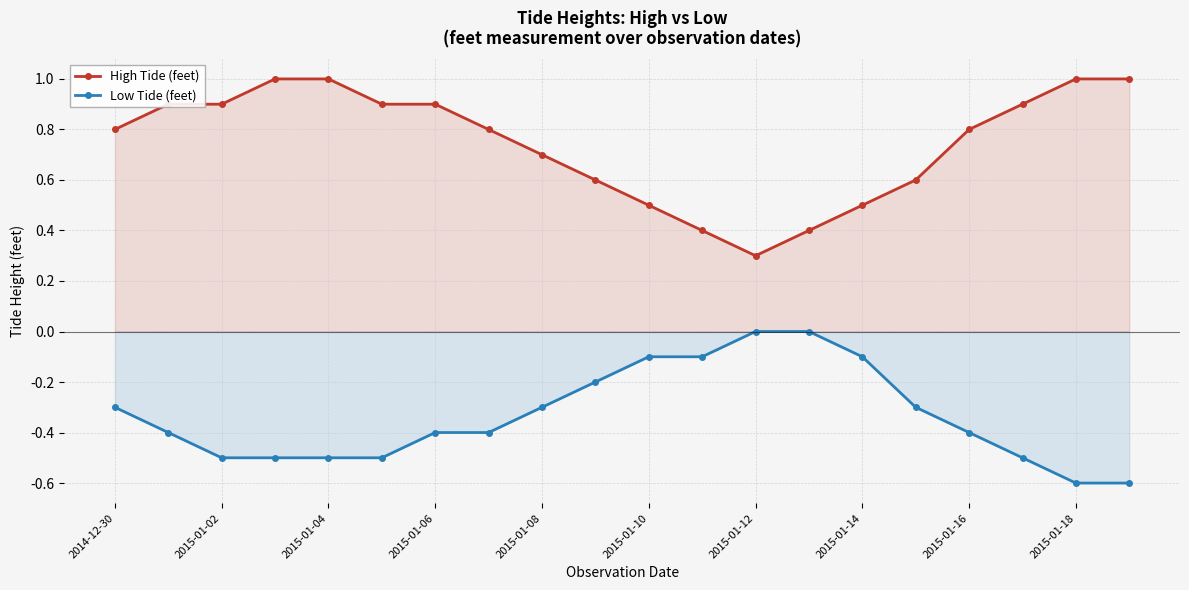

What is the value of the Low Tide (feet) point at the 15th from the left?

-0.1